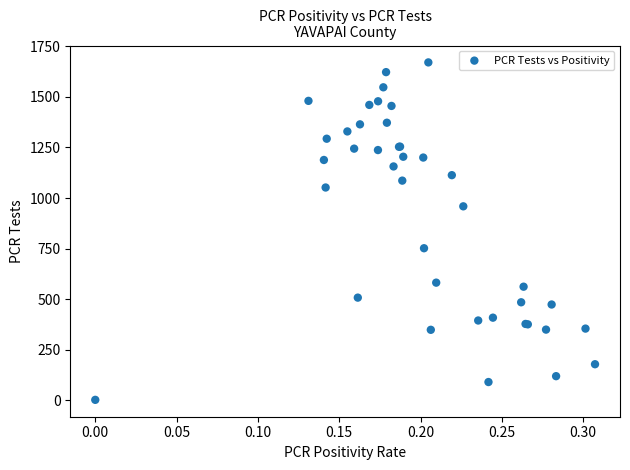

What Y value in the scatter plot is closest to 836?

752